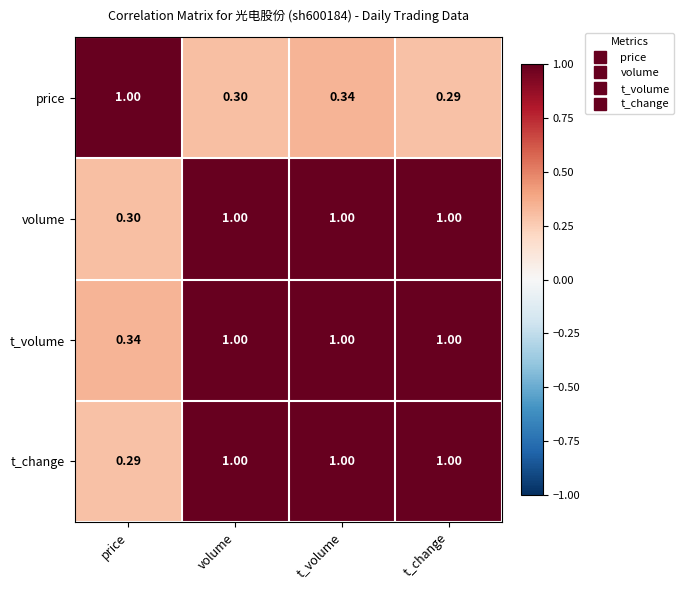

List the labels in order of price value, smallest first.

t_change, volume, t_volume, price